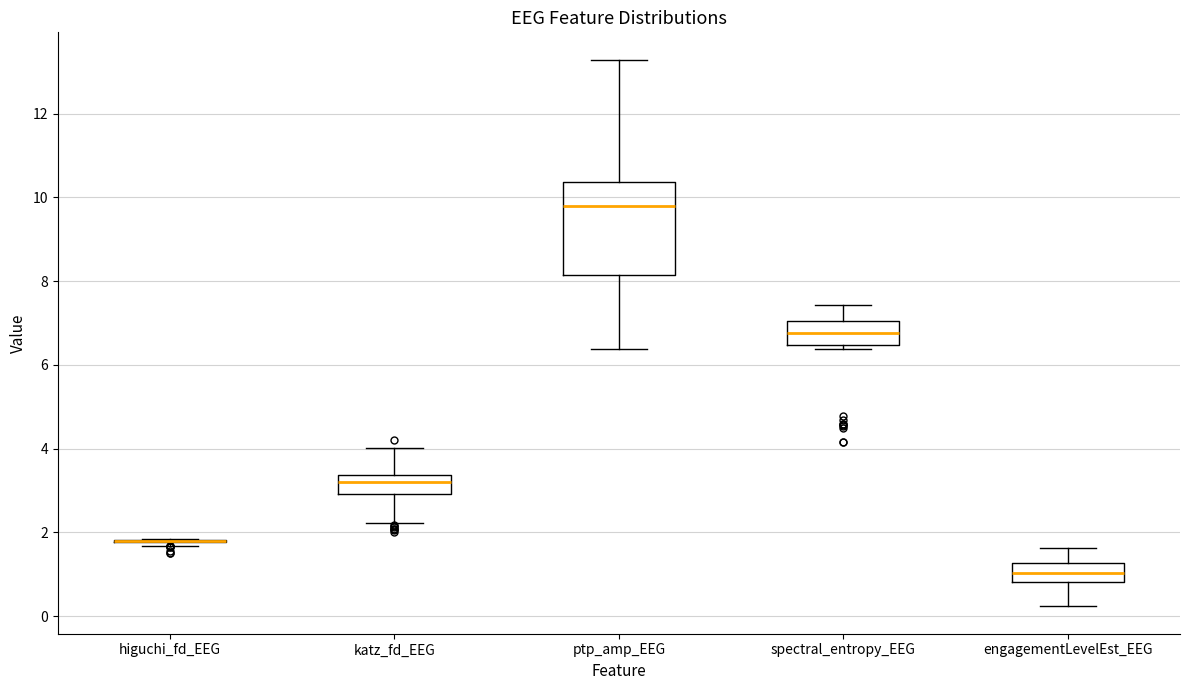

Where does the lower whisker of the box for engagementLevelEst_EEG end on the y-axis? The values are not printed on the chart, so give them approximately, as read against the axis.

0.2